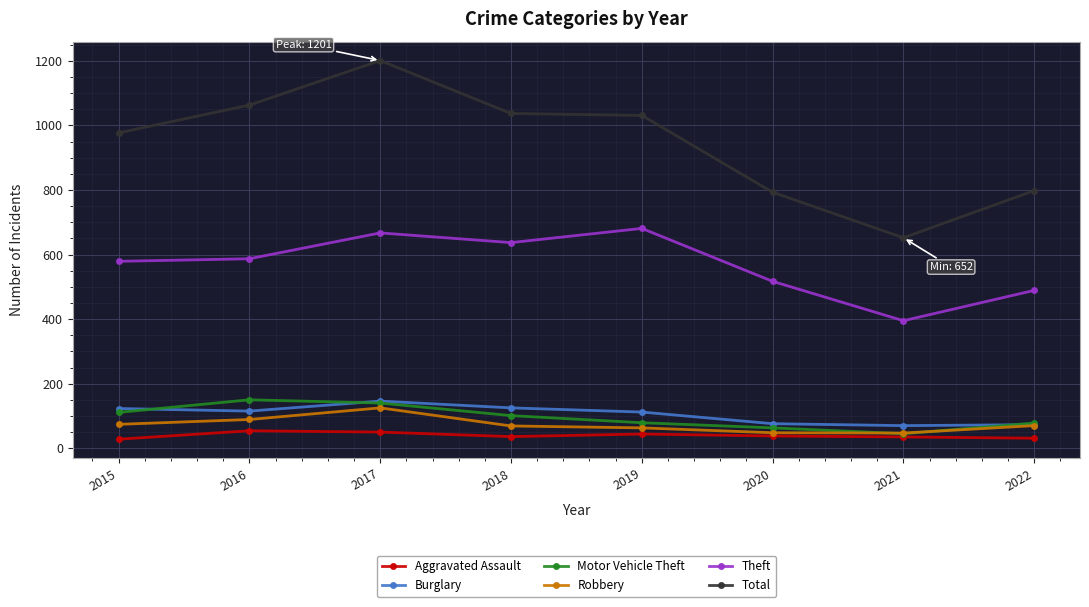

True or false: Total and Robbery cross at least once.

False